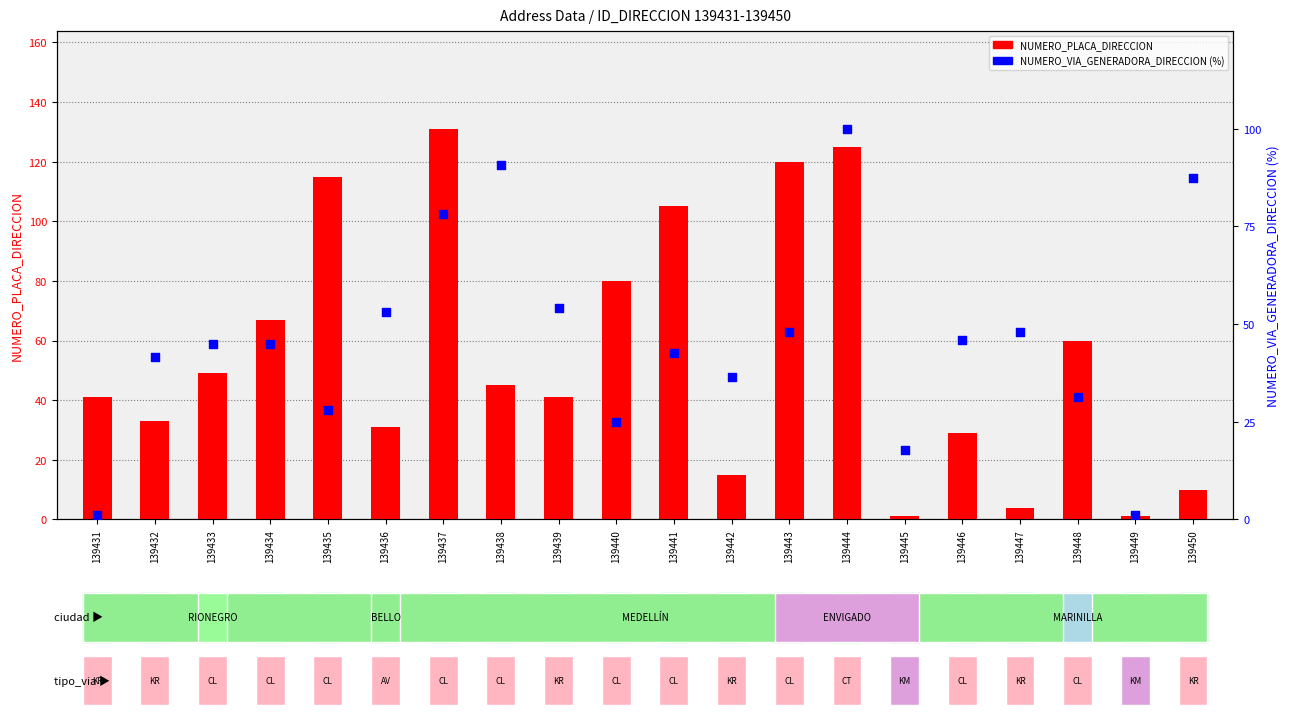

At which category is the sum across all series the highest?

139444